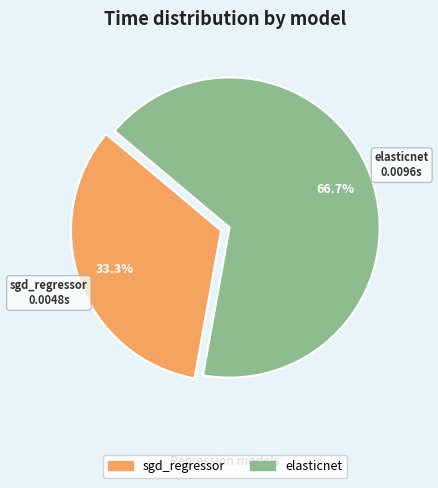

Is it true that elasticnet is 53% of the pie?

False